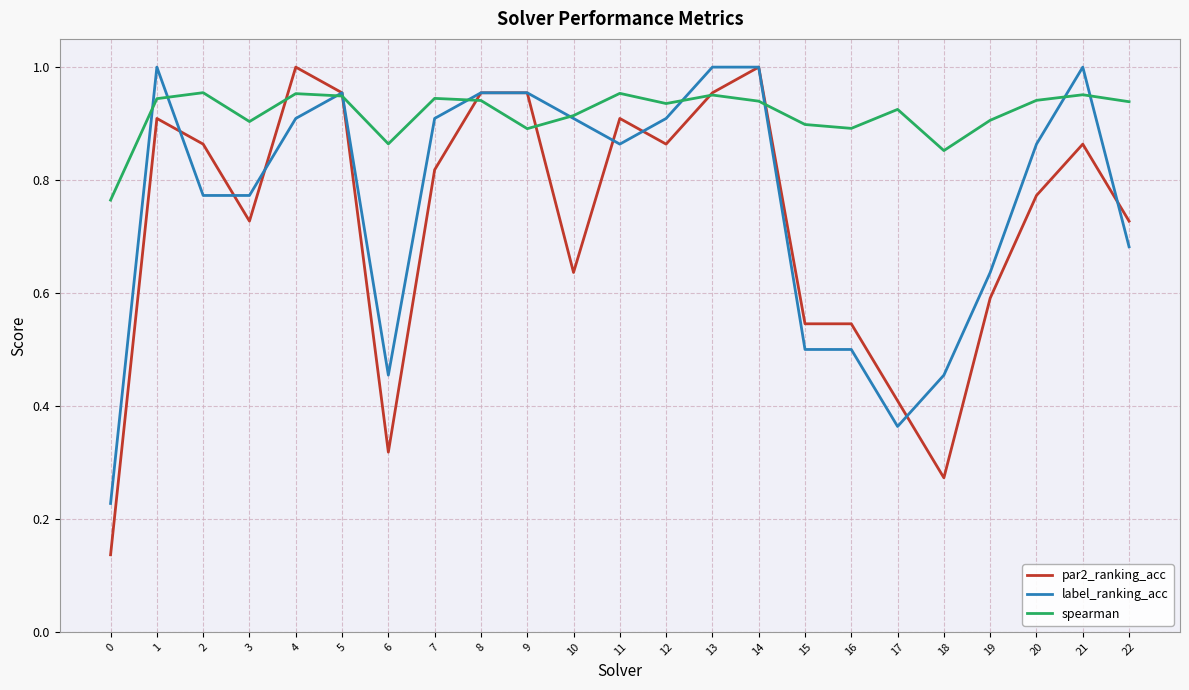

Which series has the largest range (max minus min)?

par2_ranking_acc